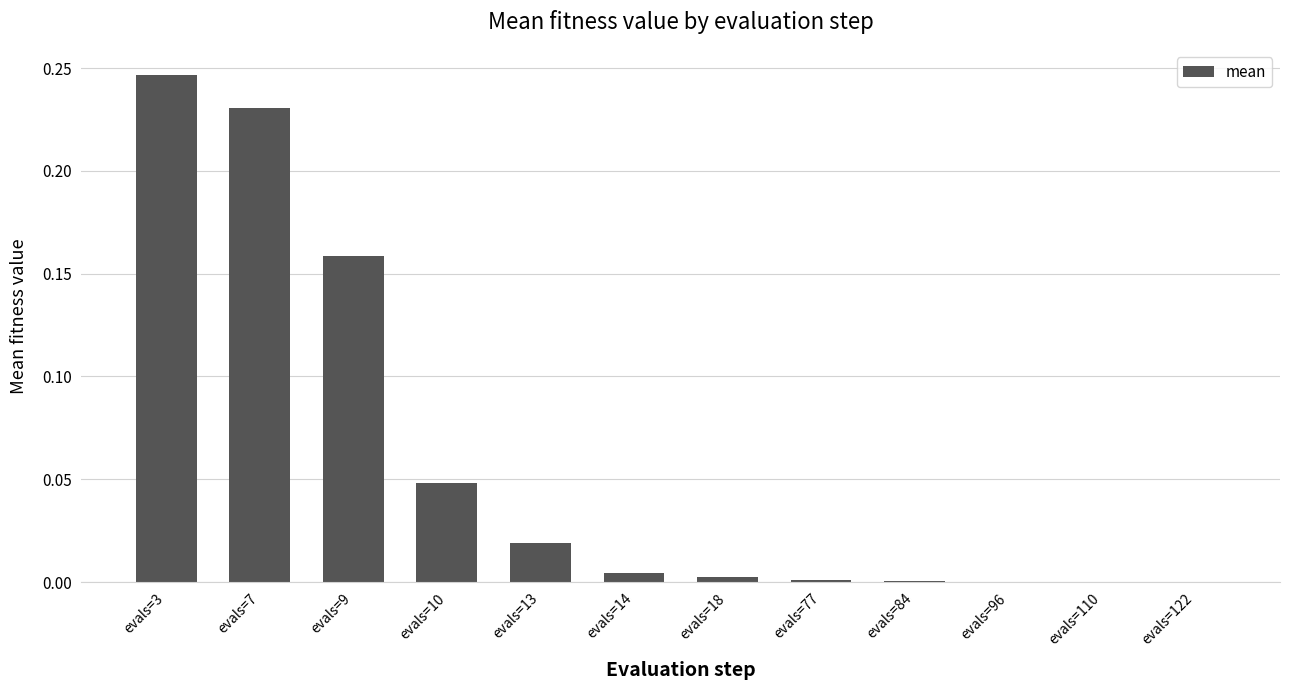

Between evals=13 and evals=96, which is larger?

evals=13